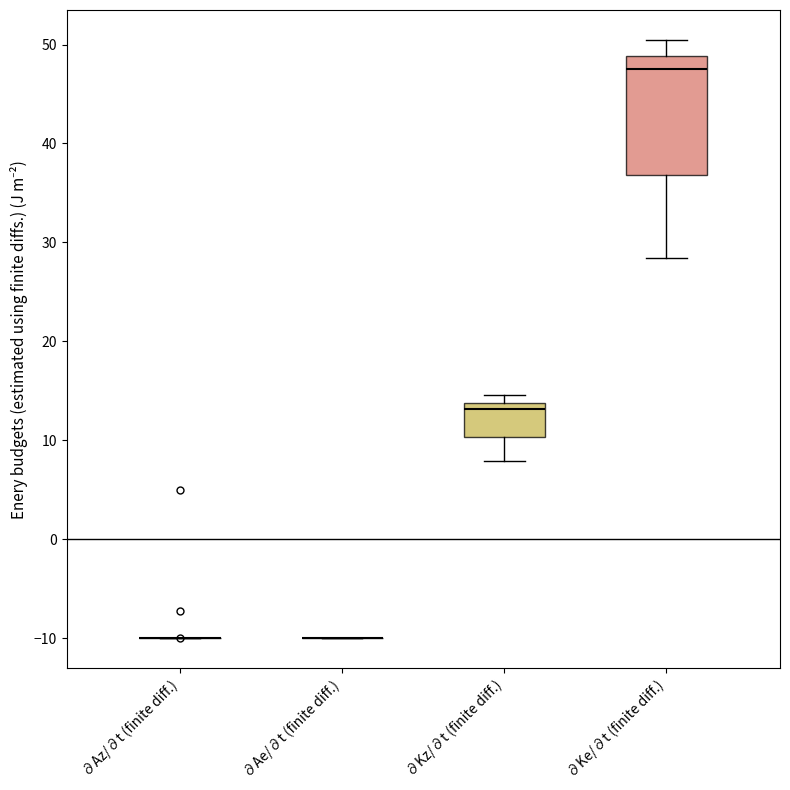

Reading left to right, read every box against the y-axis: the position of its median line, the range the box covers, and the ends of its whiskers. The values are not printed on the chart, so give them approximately, as read against the axis.

∂Az/∂t (finite diff.): box collapsed to a line at -10, whiskers -10 to -10
∂Ae/∂t (finite diff.): box collapsed to a line at -10, whiskers -10 to -10
∂Kz/∂t (finite diff.): median 13, box 10 to 14, whiskers 8 to 15
∂Ke/∂t (finite diff.): median 47, box 37 to 49, whiskers 28 to 50